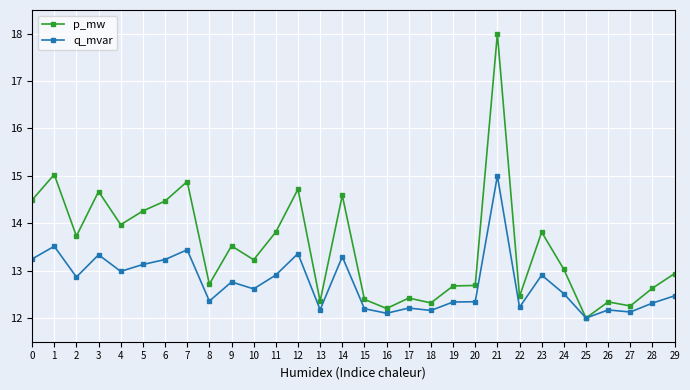

Is the value of p_mw at 4 greater than the value of q_mvar at 5?

Yes